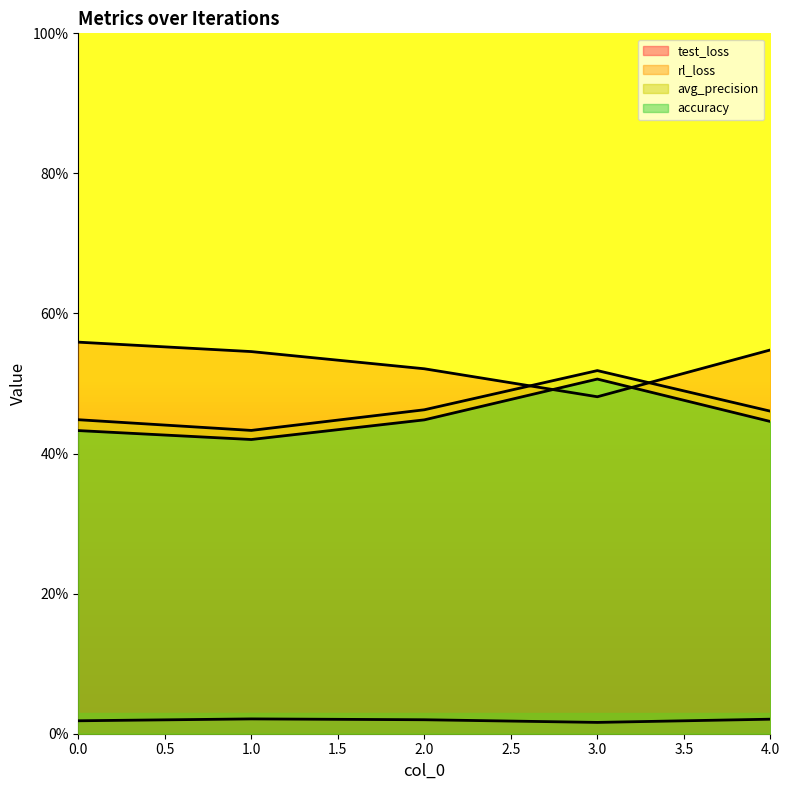

Where do rl_loss and accuracy first cross each other?

2 and 3